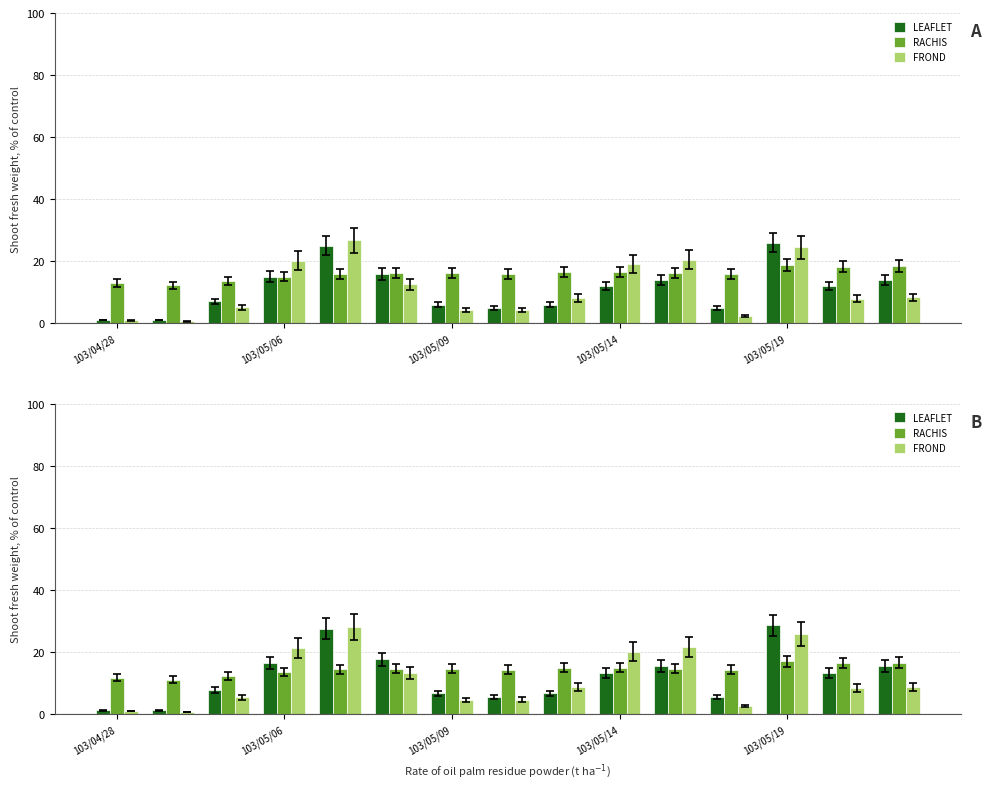

At which category is the sum across all series the highest?

103/05/19